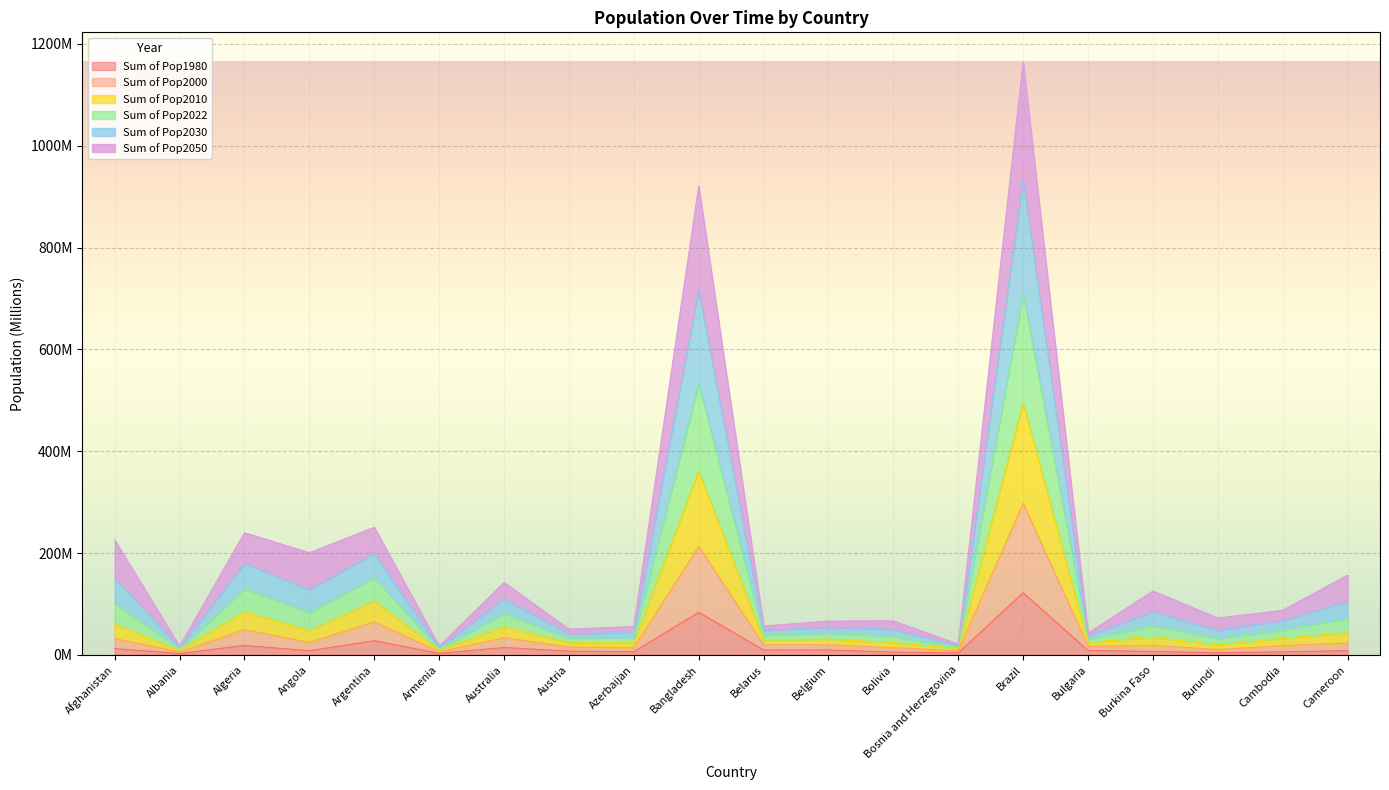

Where is the first local maximum for Sum of Pop2000?

Algeria